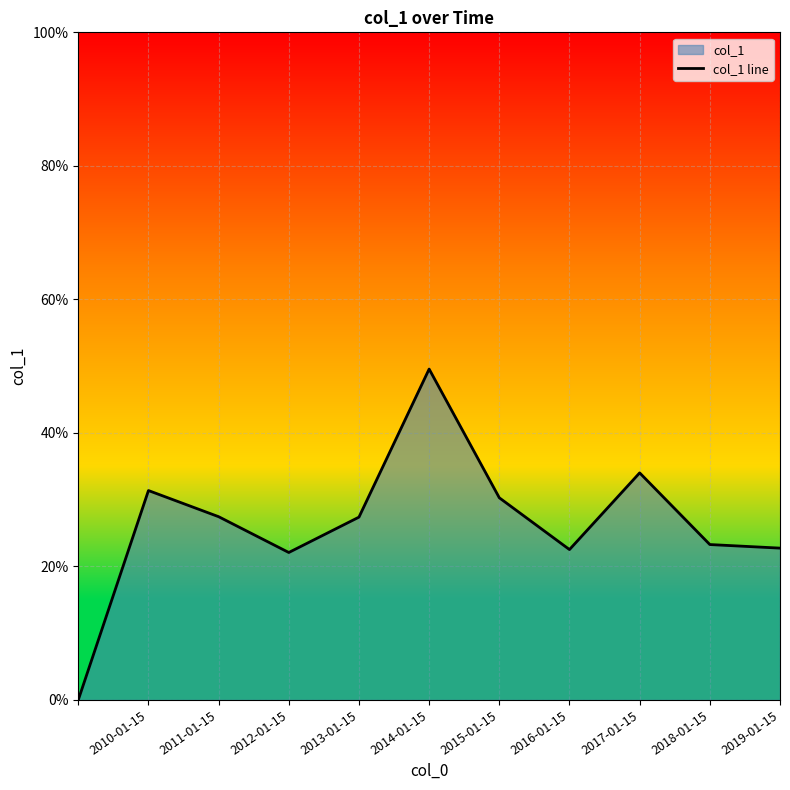

What is the value of the 4th point from the left?

0.2